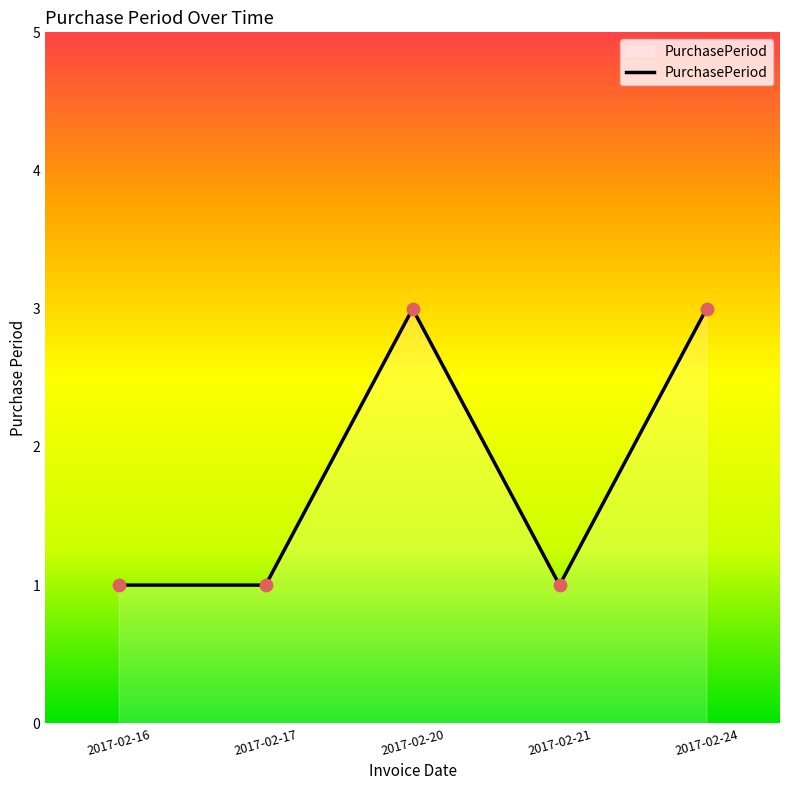

What is the ratio of the value at 2017-02-24 to the value at 2017-02-20?

1.0